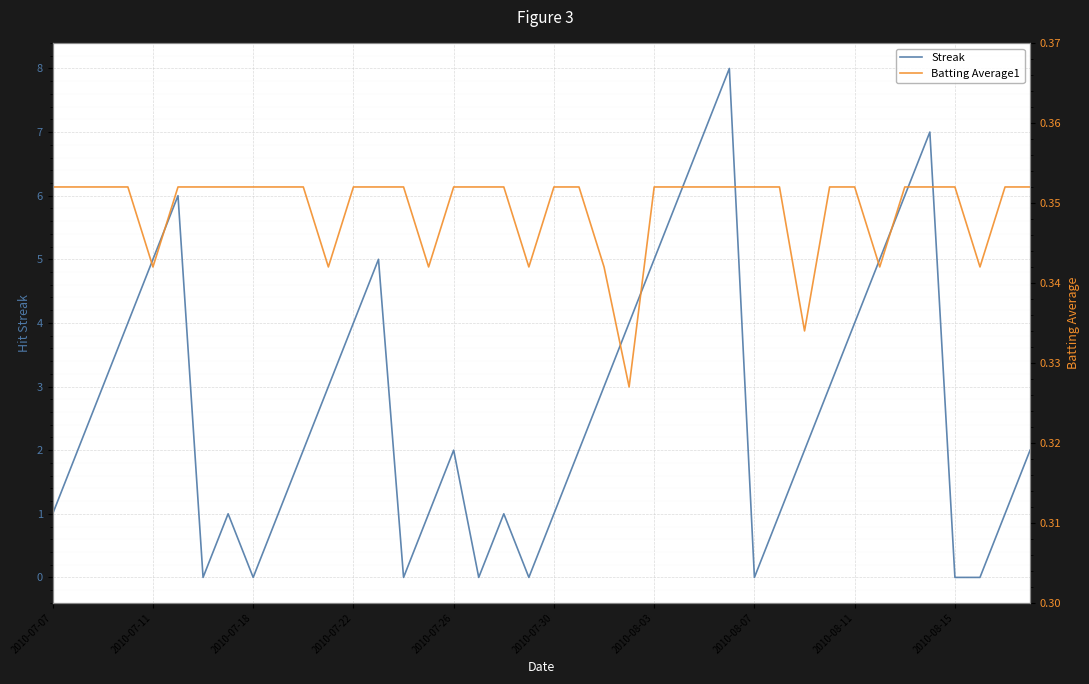

What are all the series names shown in the legend?

Streak, Batting Average1